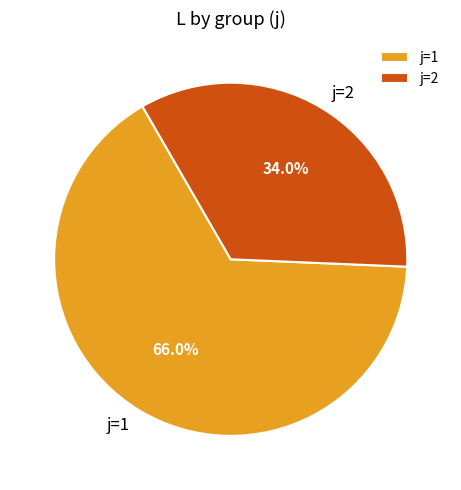

Count the number of slices in the pie.

2